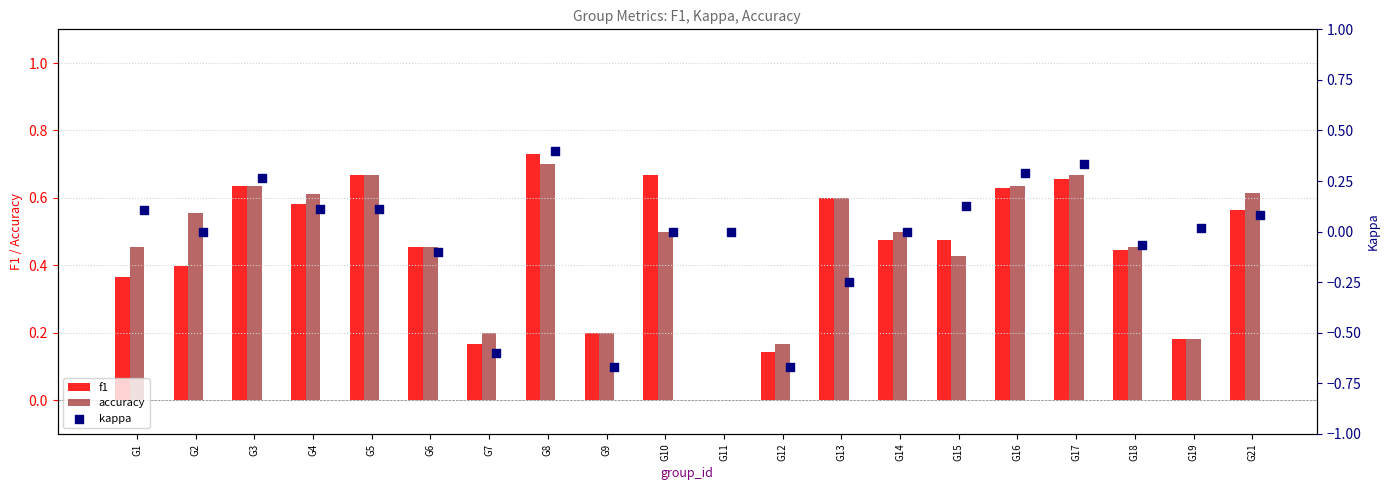

Which category has the highest value in the f1 series?

G8